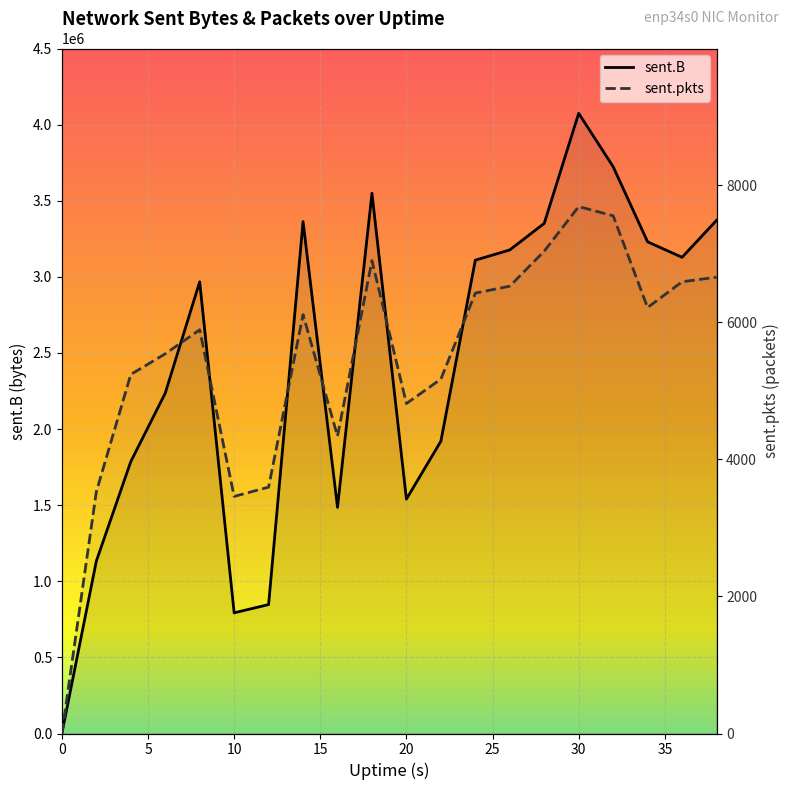

How many values in the sent.pkts series exceed 6111?

9